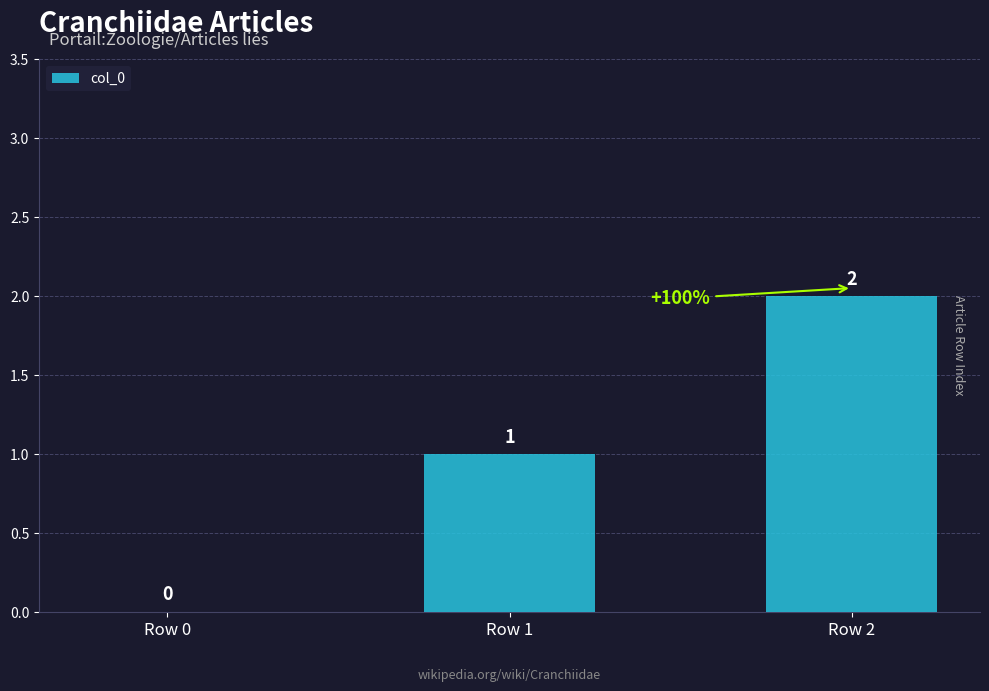

What is the difference between the values at Row 0 and Row 2?

2